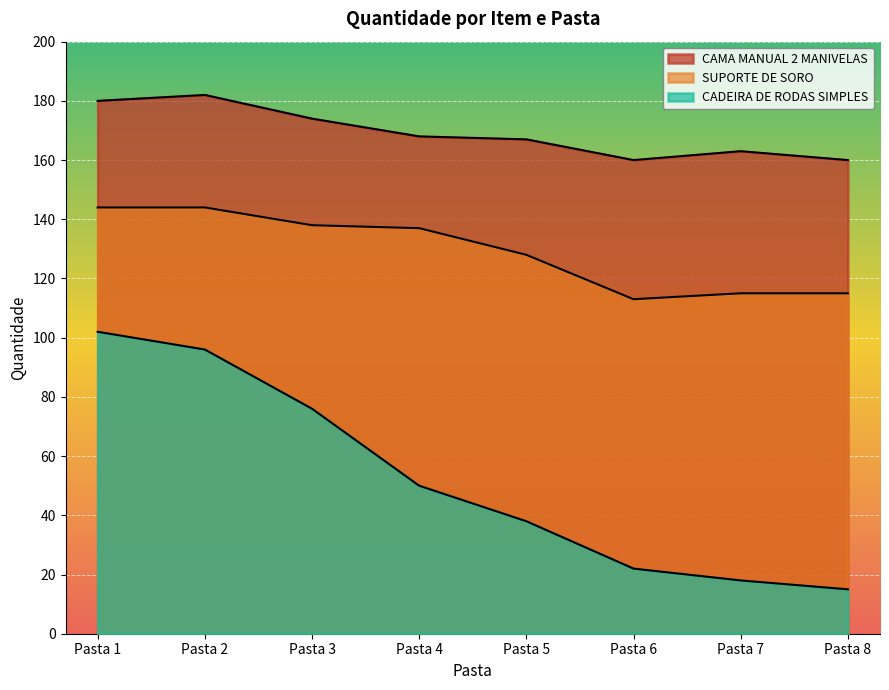

The SUPORTE DE SORO series shows 128 at Pasta 5. True or false?

True